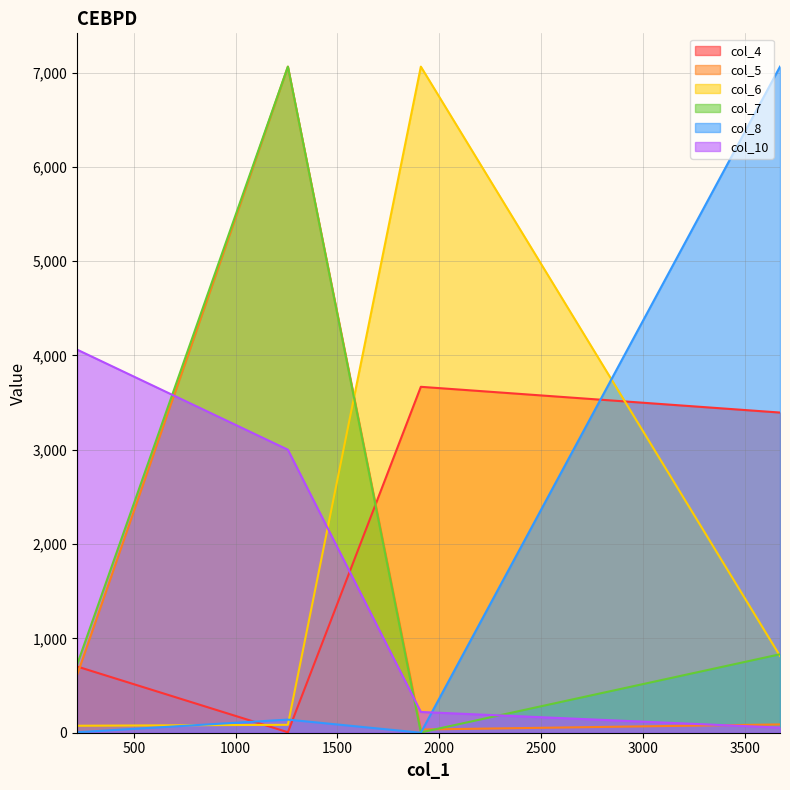

Which series has the largest total across all categories?

col_7